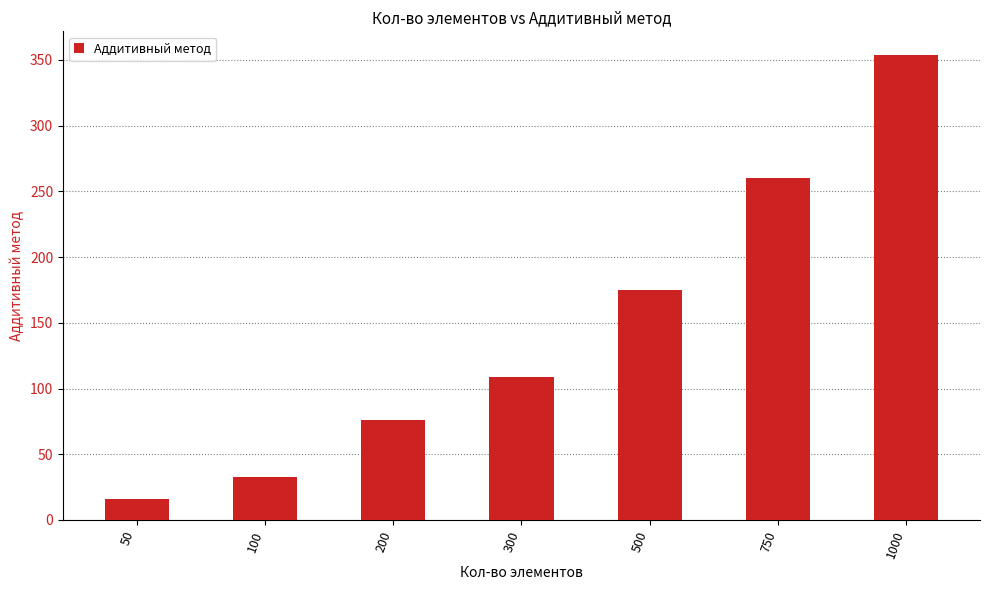

What is the change in value from 500 to 750?

+85